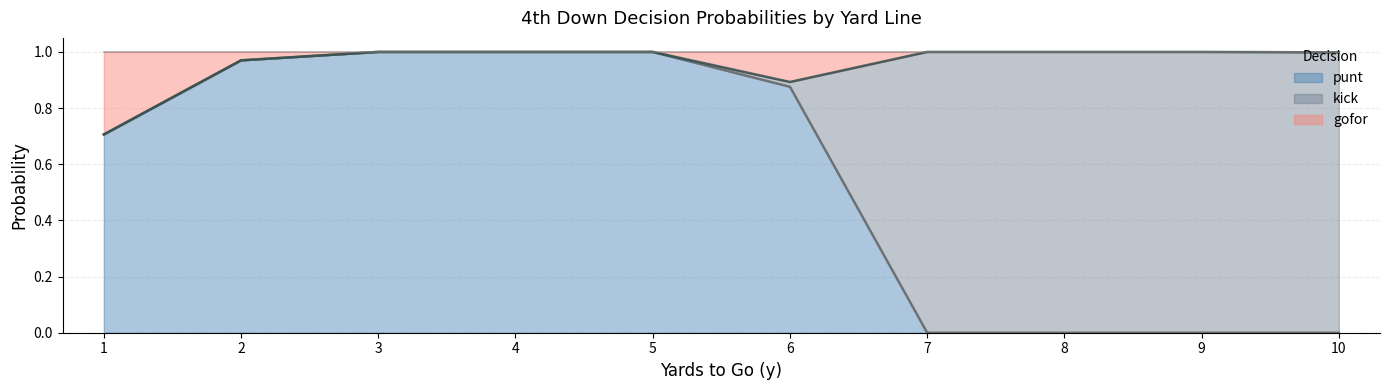

Is it true that punt equals 1.0 at 3?

True